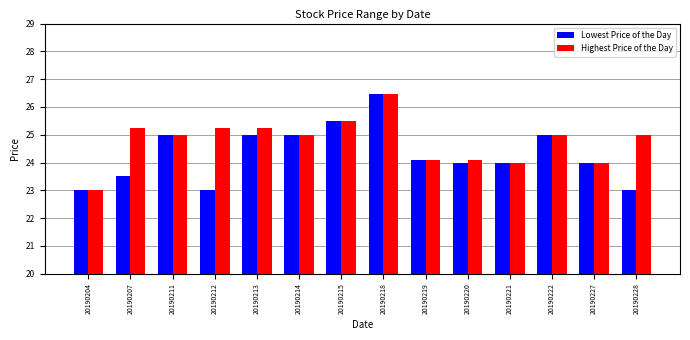

What is the value of the Lowest Price of the Day bar at the 4th from the left?

23.0